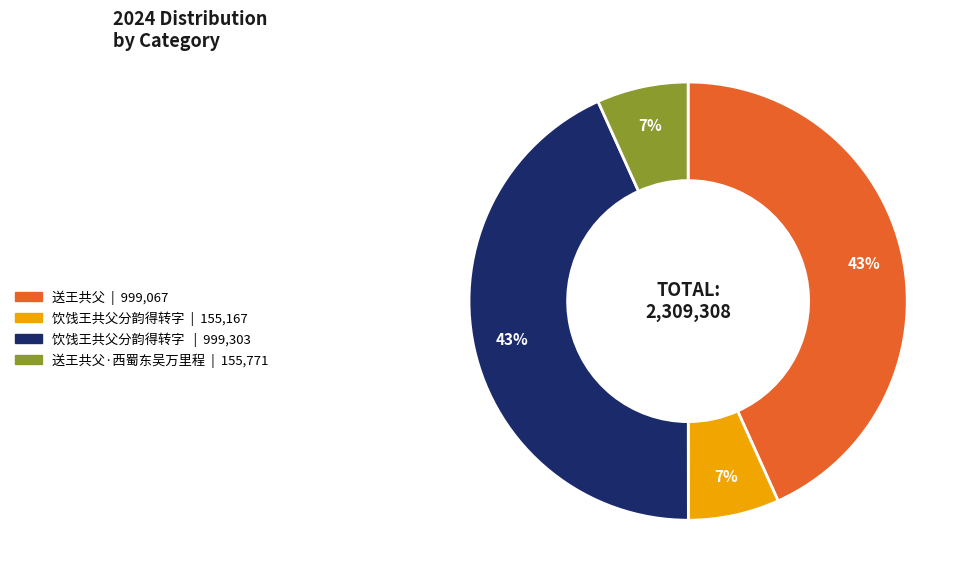

Is there any slice that represents more than half of the pie?

No